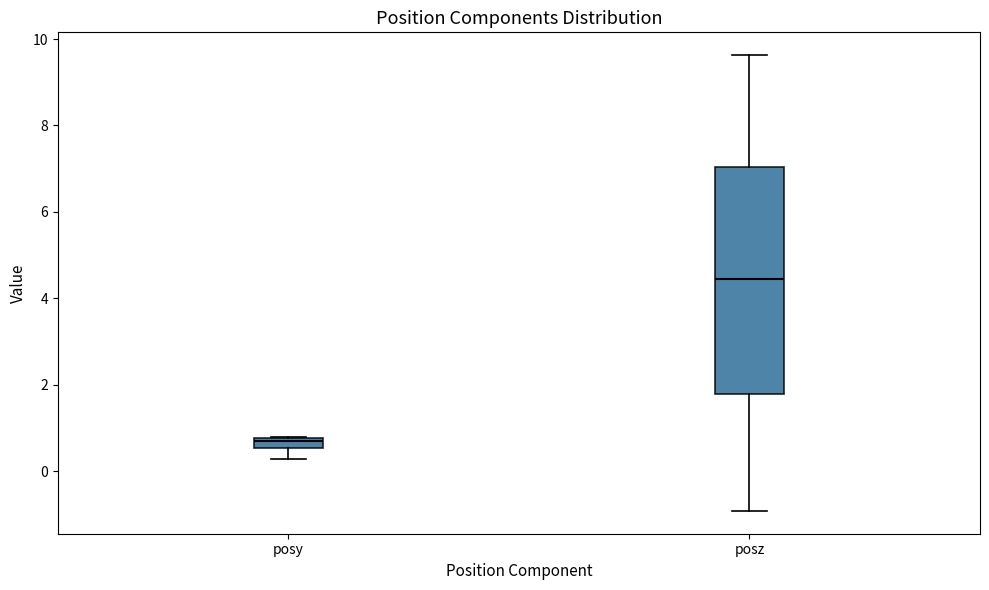

Which box is the tallest, from its lower edge to its upper edge?

posz